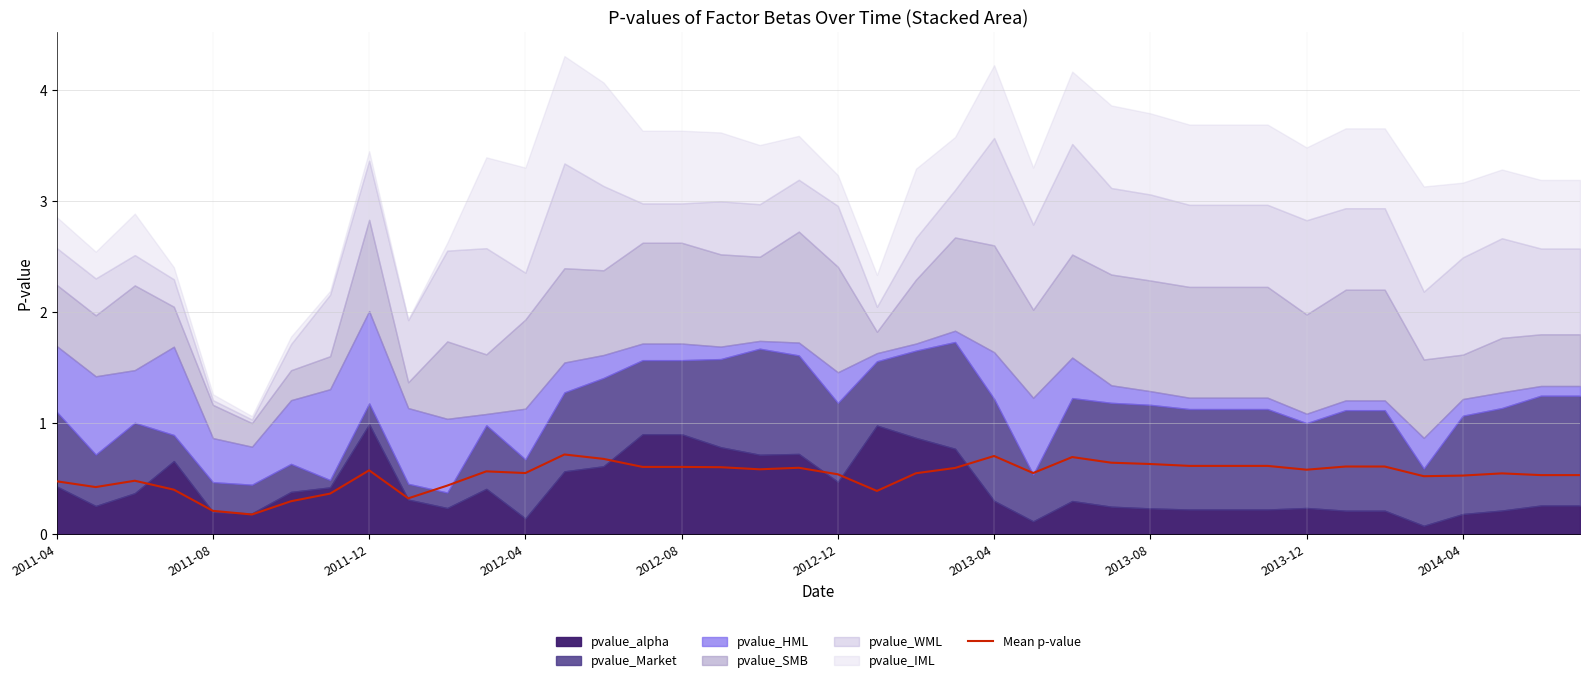

Which has a higher value, 23 or 18?

23